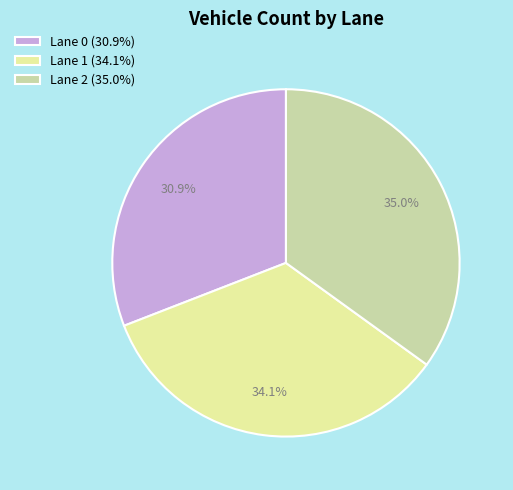

Is it true that Lane 2 is 35% of the pie?

True